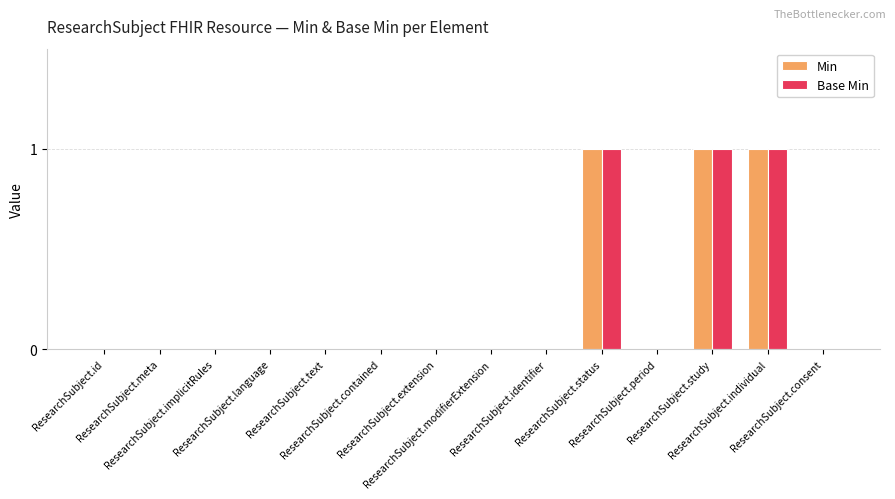

Reading left to right, what are all the values shown in this chart?

Min: ResearchSubject.id=0	ResearchSubject.meta=0	ResearchSubject.implicitRules=0	ResearchSubject.language=0	ResearchSubject.text=0	ResearchSubject.contained=0	ResearchSubject.extension=0	ResearchSubject.modifierExtension=0	ResearchSubject.identifier=0	ResearchSubject.status=1	ResearchSubject.period=0	ResearchSubject.study=1	ResearchSubject.individual=1	ResearchSubject.consent=0
Base Min: ResearchSubject.id=0	ResearchSubject.meta=0	ResearchSubject.implicitRules=0	ResearchSubject.language=0	ResearchSubject.text=0	ResearchSubject.contained=0	ResearchSubject.extension=0	ResearchSubject.modifierExtension=0	ResearchSubject.identifier=0	ResearchSubject.status=1	ResearchSubject.period=0	ResearchSubject.study=1	ResearchSubject.individual=1	ResearchSubject.consent=0